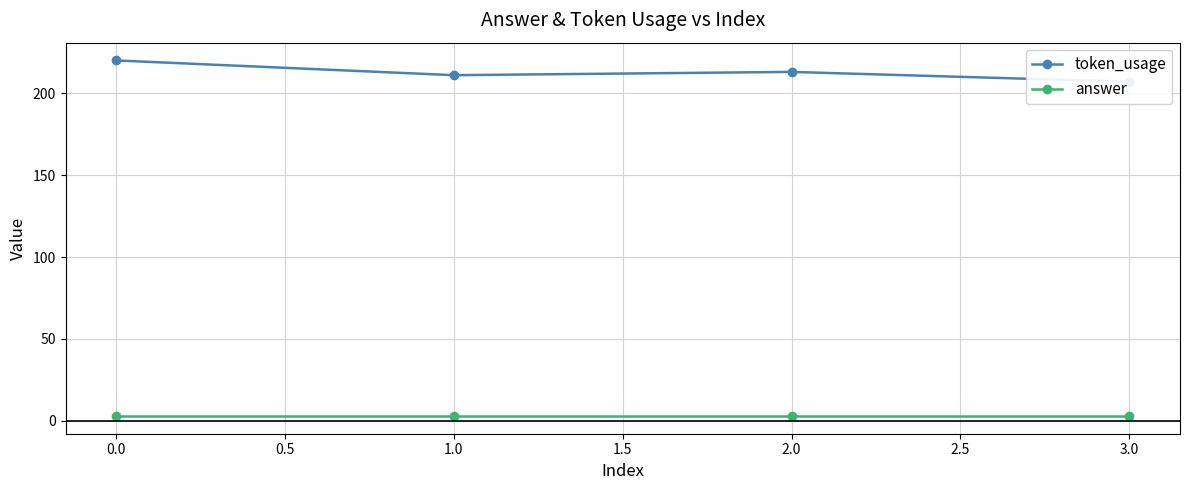

What is the maximum value shown in the chart?

220